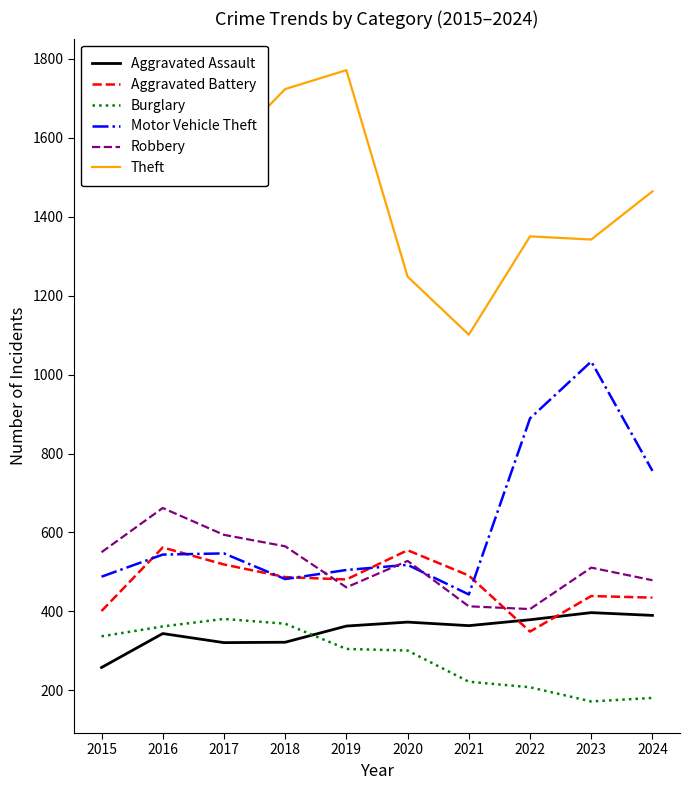

Which series has the largest range (max minus min)?

Theft